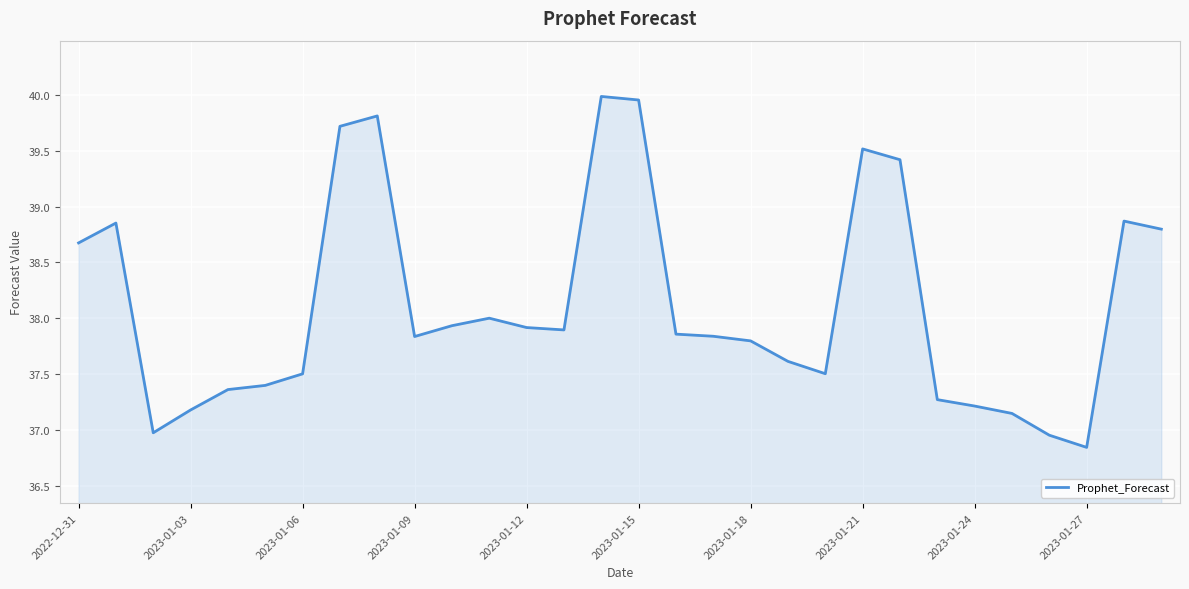

What is the difference between the maximum and minimum values?

3.1